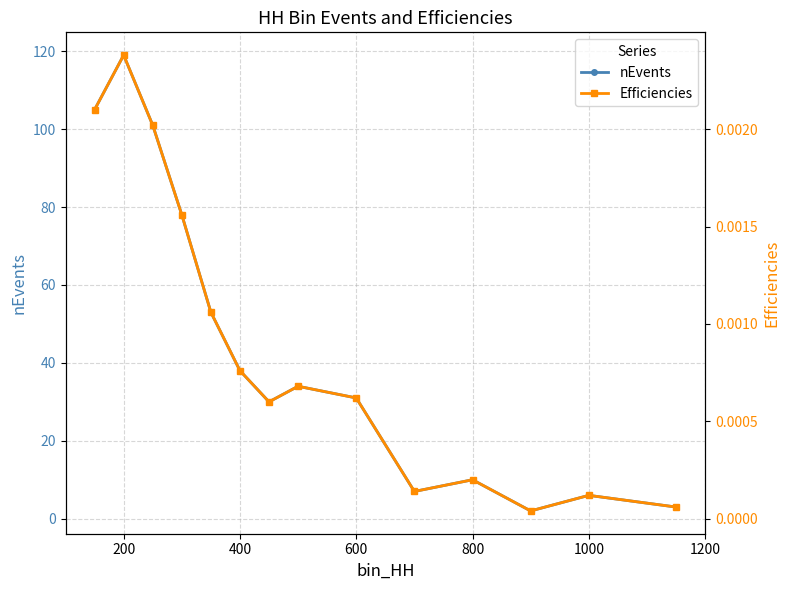

True or false: Efficiencies and nEvents cross at least once.

False